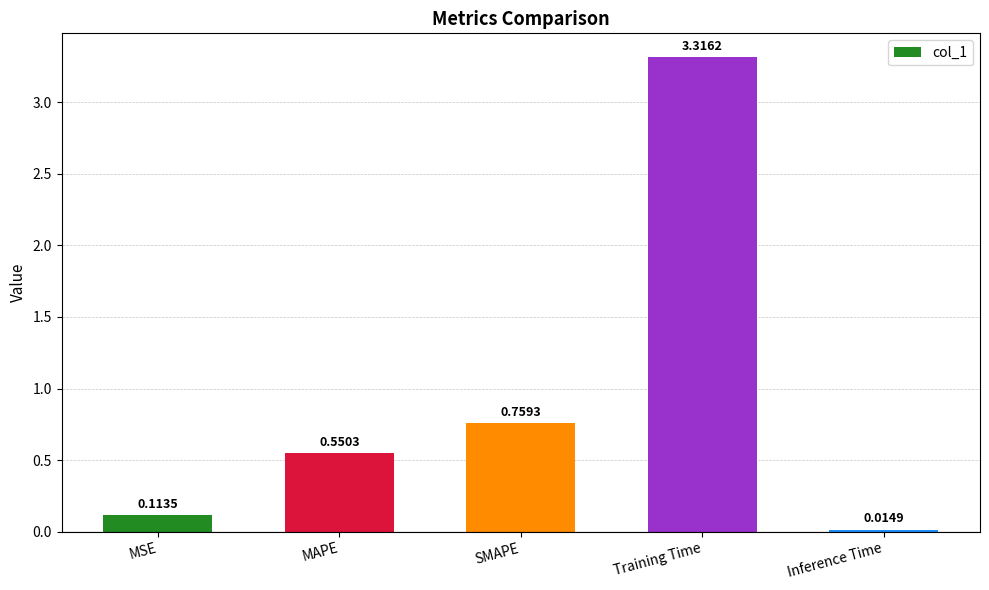

What is the difference between the second highest and minimum values?

0.7